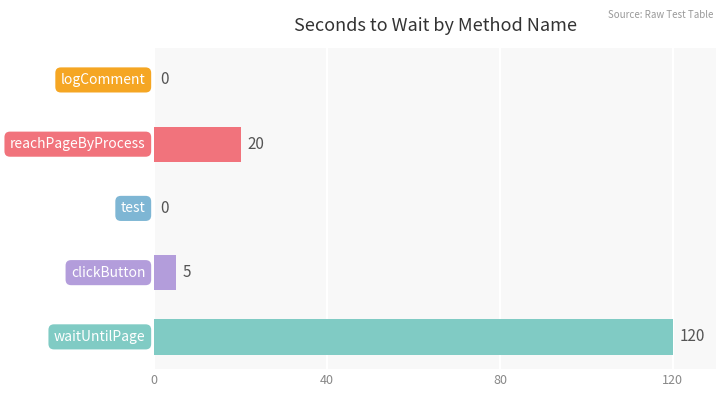

What is the maximum value shown in the chart?

120